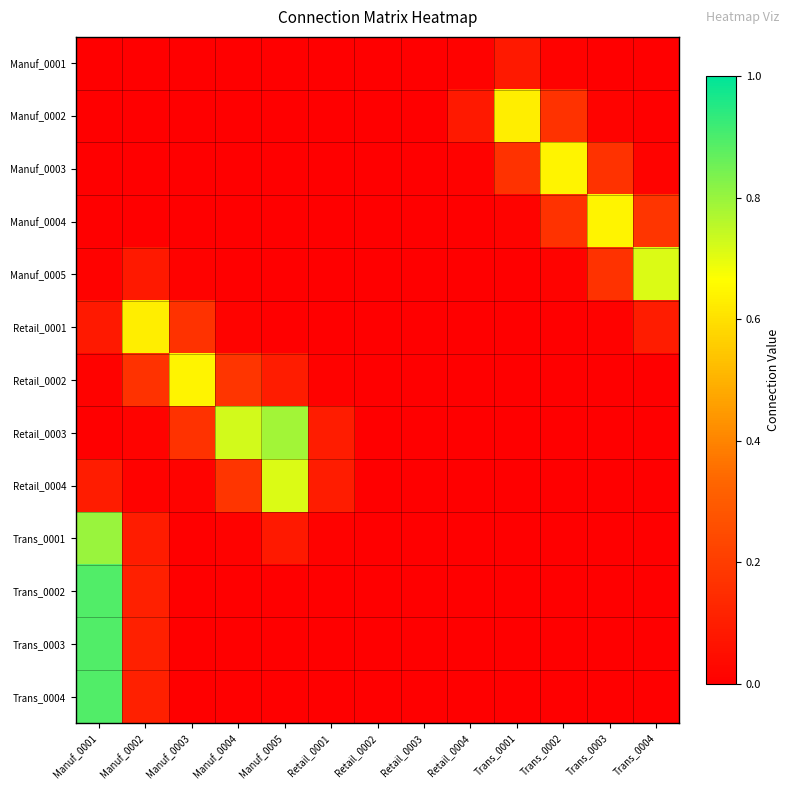

How many data points does each series have?

13